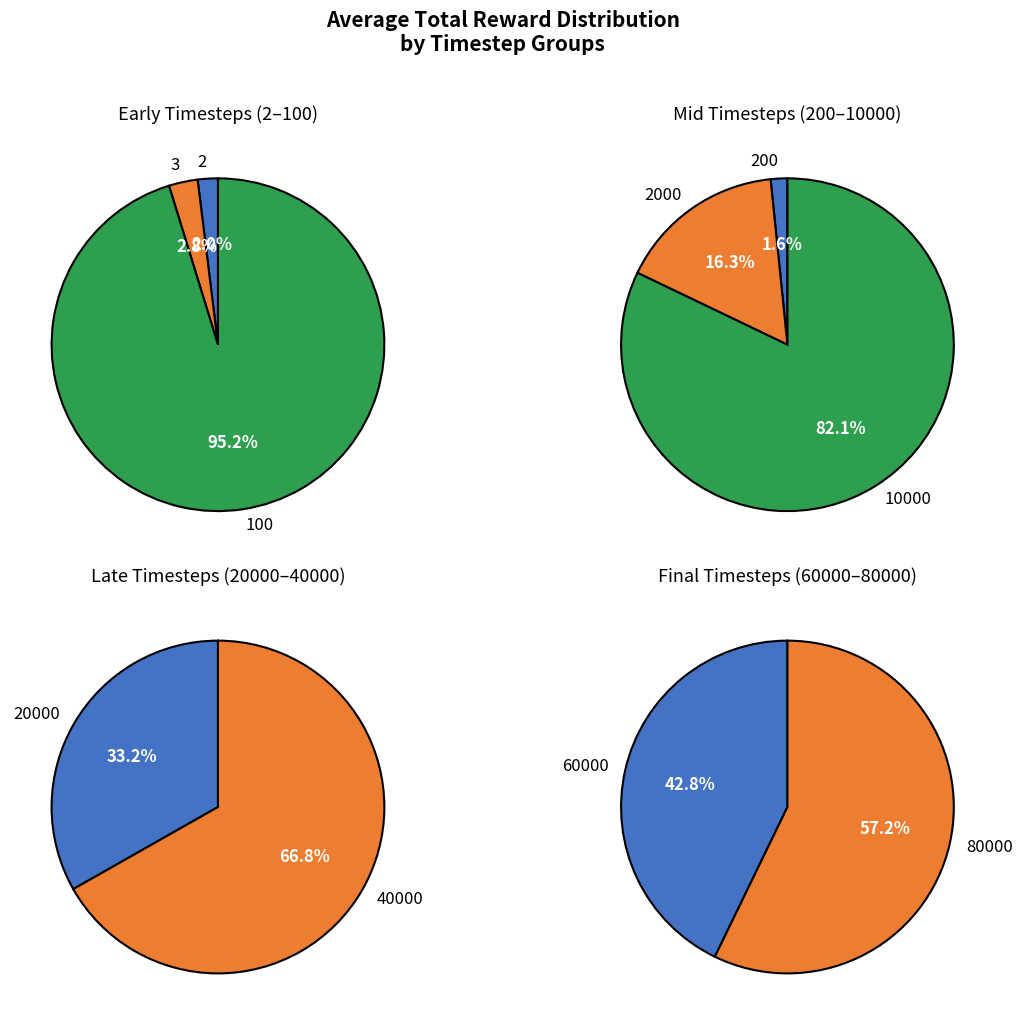

Which slice is the smallest?

2